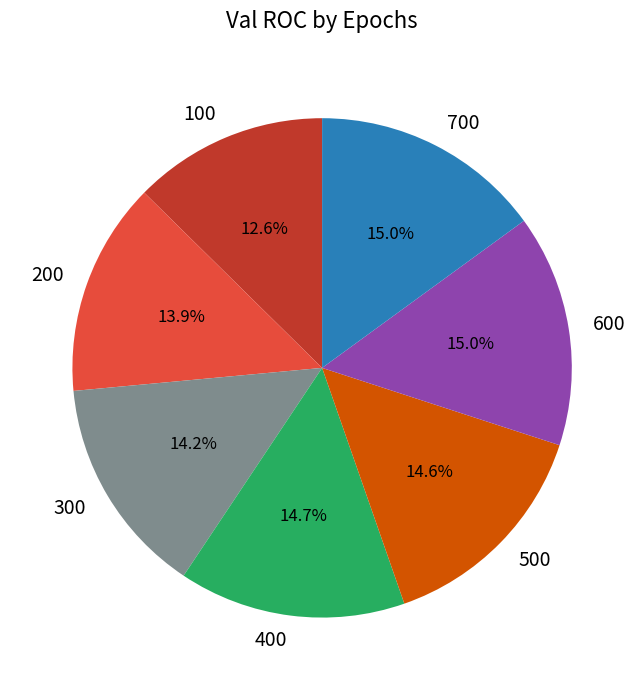

How many slices are in this pie chart?

7